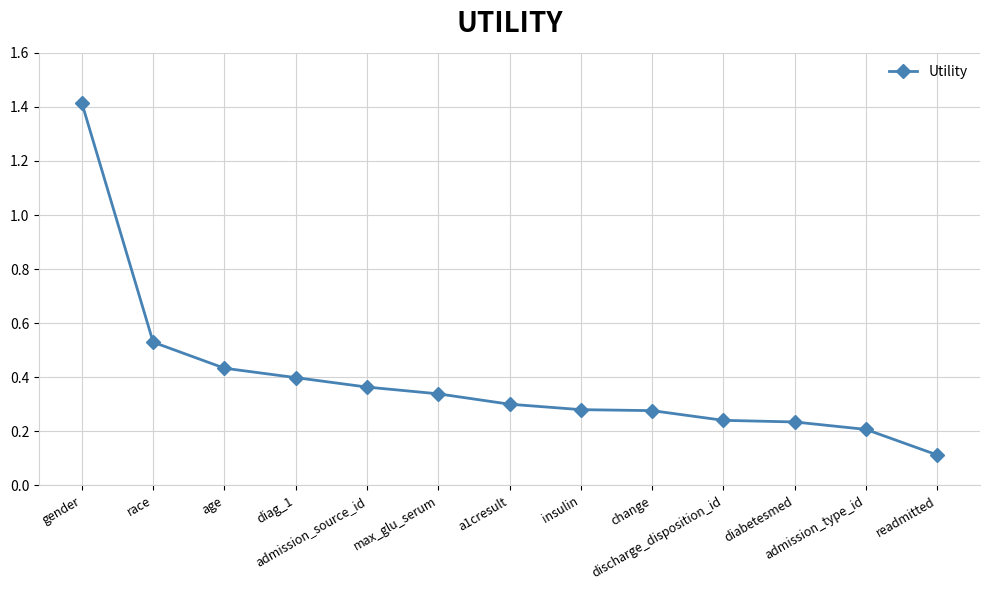

The chart shows a value of 0.9 at race. True or false?

False